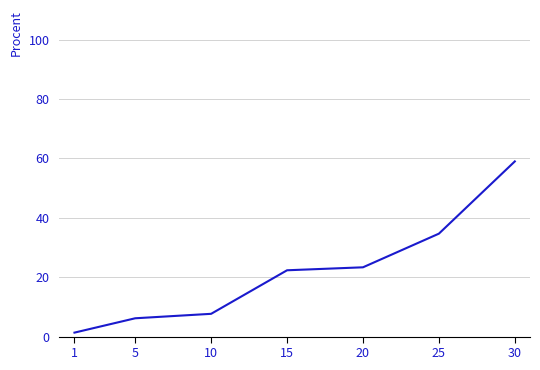

At which label is the value closest to 30?

25